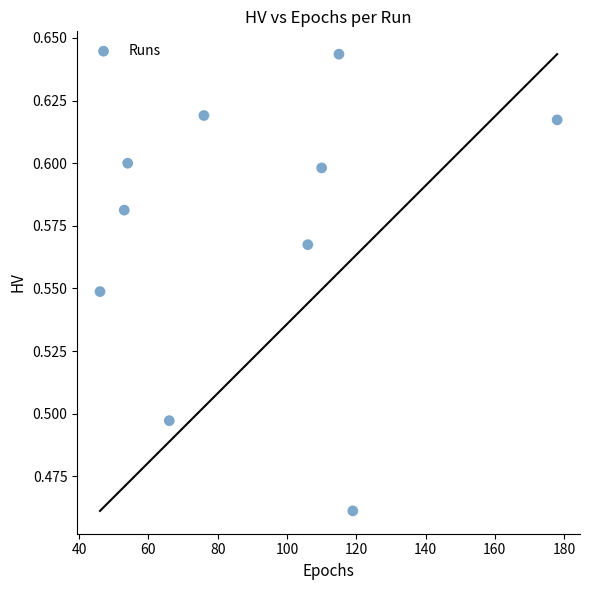

What is the average X value?

92.3